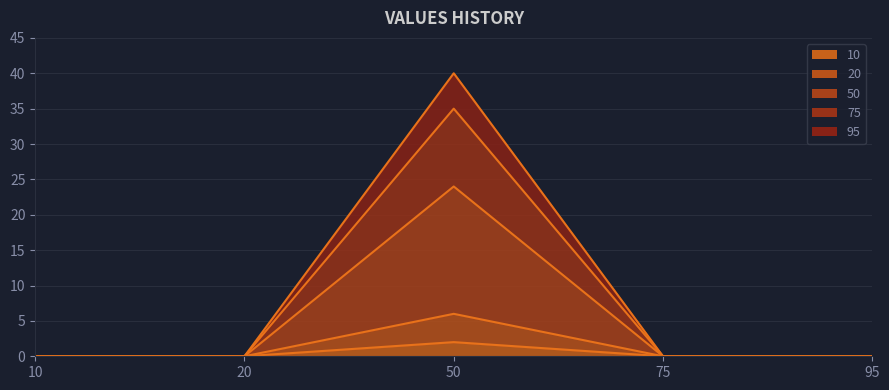

Which series has the largest total across all categories?

95